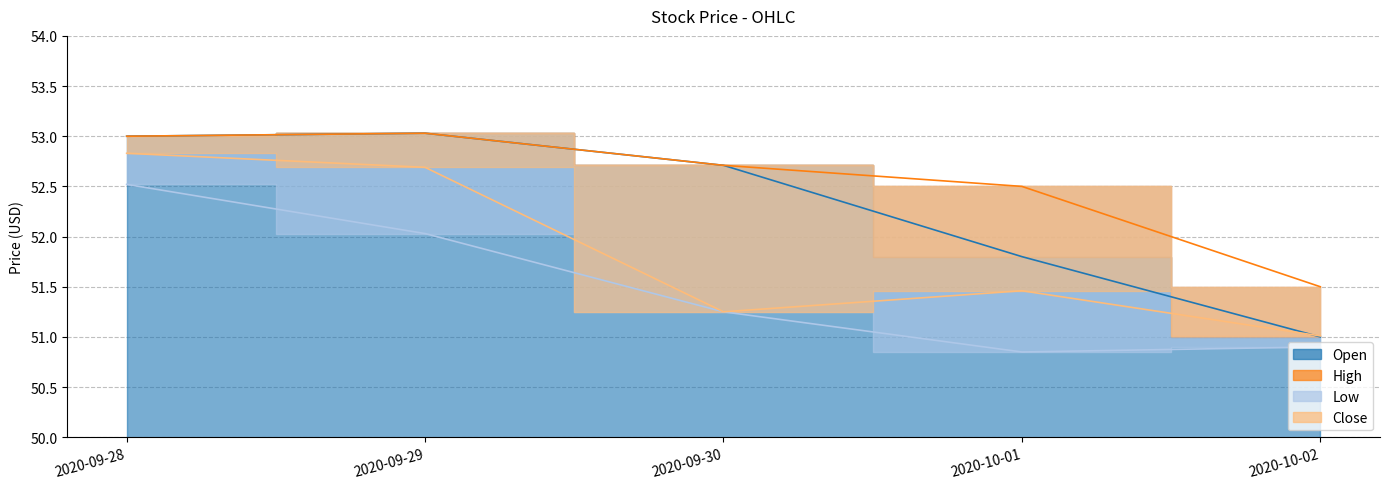

Which category has the highest value across all series?

2020-09-29